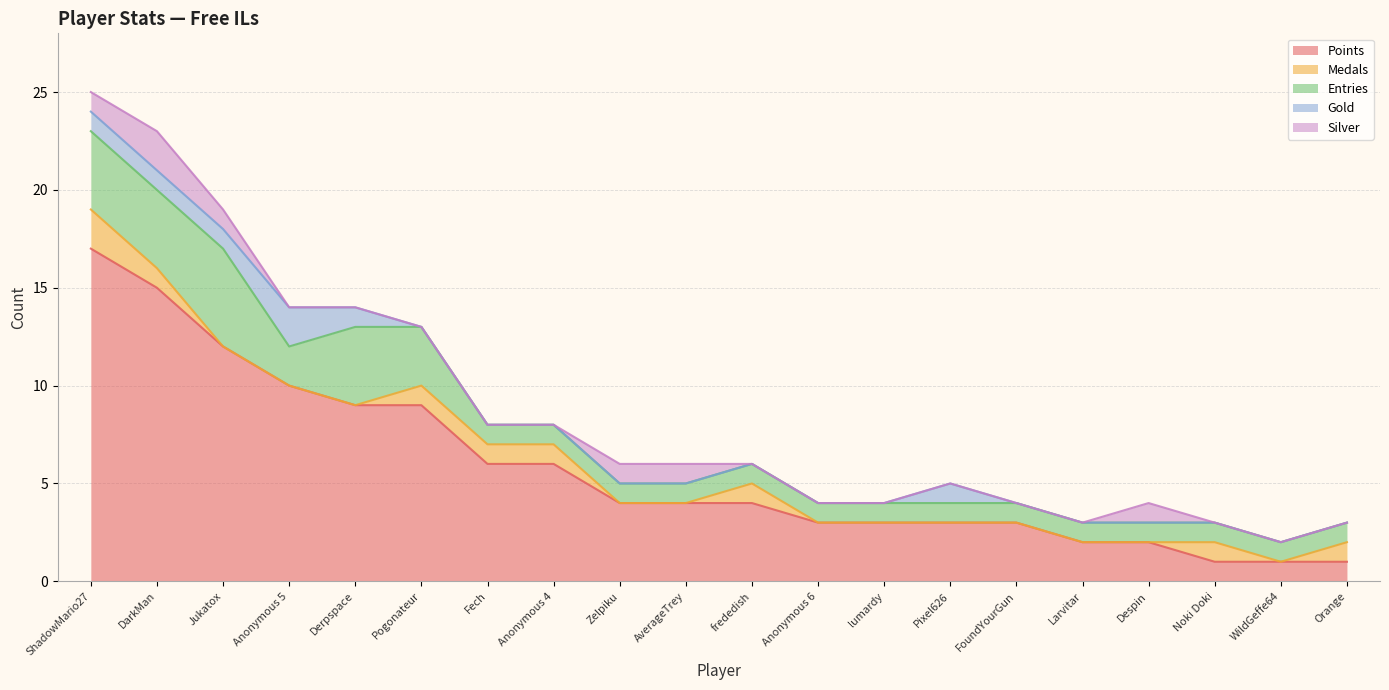

Reading left to right, list all the values displayed in this chart.

Points: 17	15	12	10	9	9	6	6	4	4	4	3	3	3	3	2	2	1	1	1
Medals: 2	1	0	0	0	1	1	1	0	0	1	0	0	0	0	0	0	1	0	1
Entries: 4	4	5	2	4	3	1	1	1	1	1	1	1	1	1	1	1	1	1	1
Gold: 1	1	1	2	1	0	0	0	0	0	0	0	0	1	0	0	0	0	0	0
Silver: 1	2	1	0	0	0	0	0	1	1	0	0	0	0	0	0	1	0	0	0